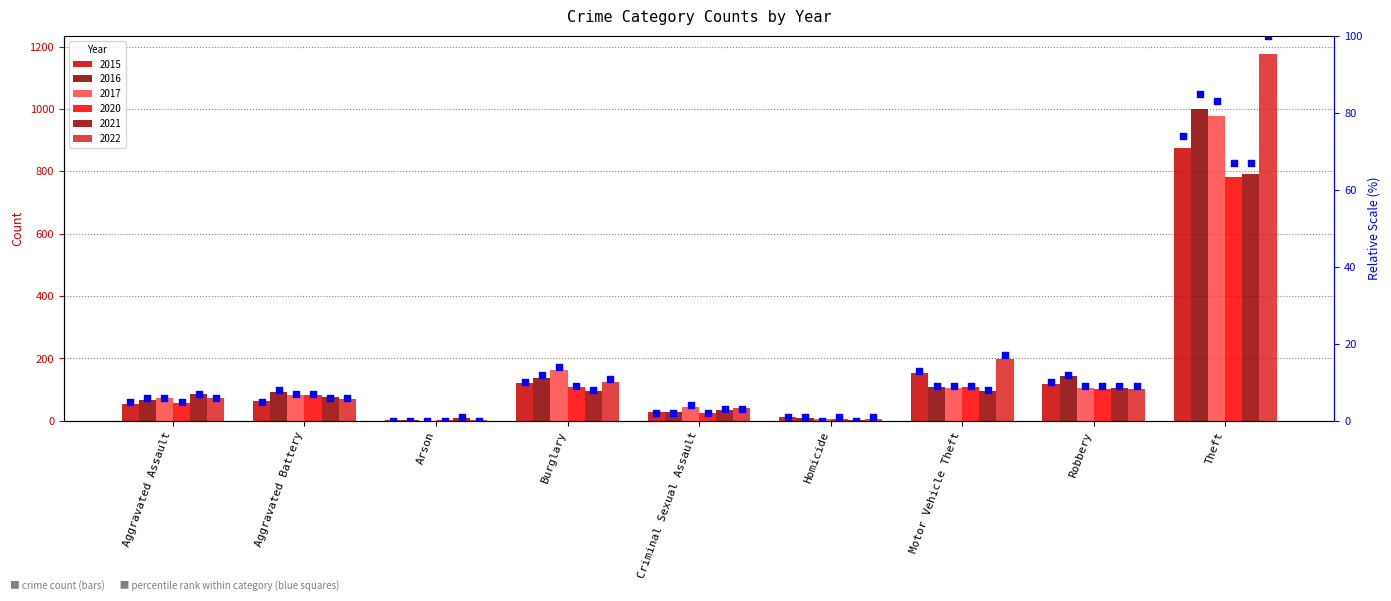

Which has a higher value, Criminal Sexual Assault or Homicide?

Criminal Sexual Assault